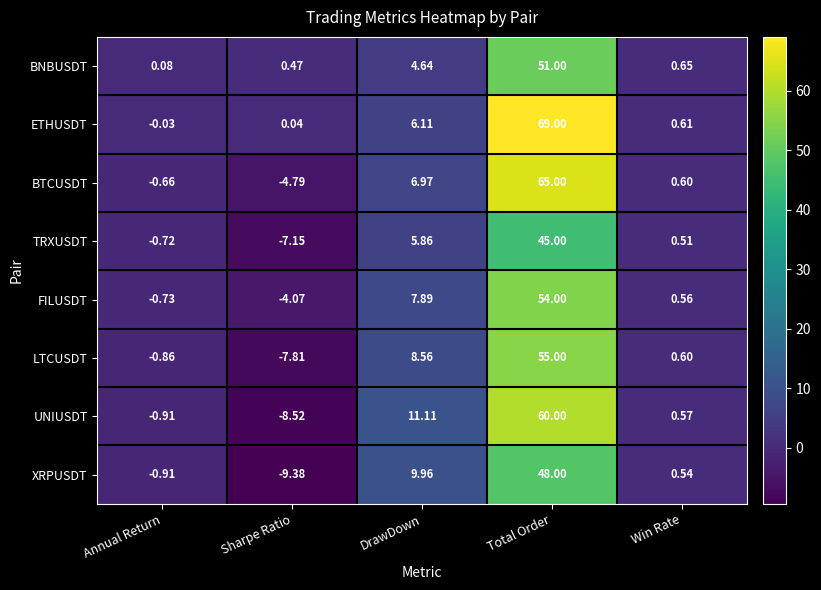

At which label does XRPUSDT reach its peak?

Total Order